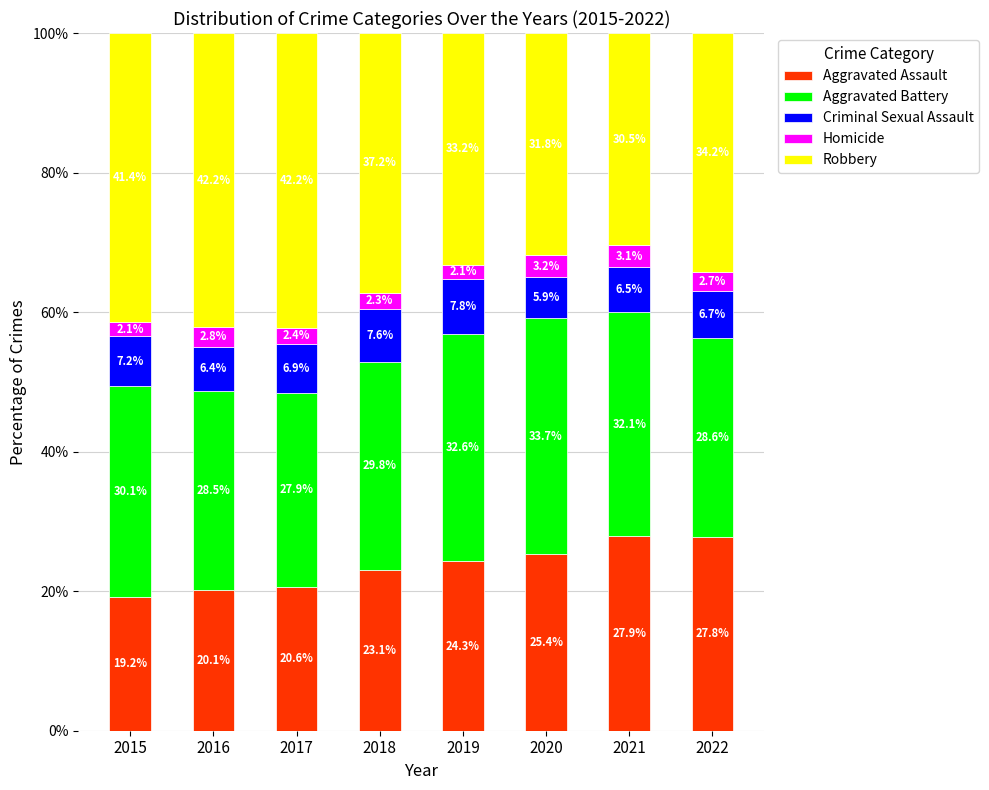

Is it true that Aggravated Assault equals 15.0 at 2022?

False